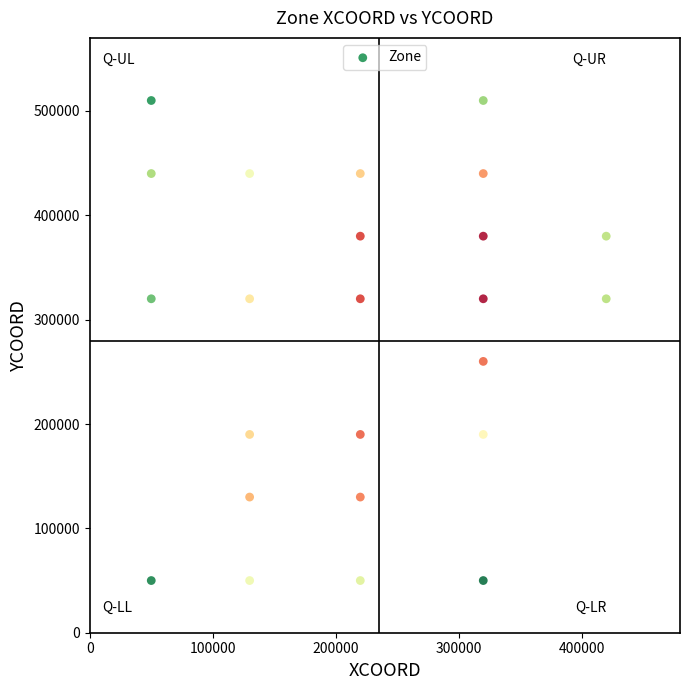

What Y value in the scatter plot is closest to 280000?

260000